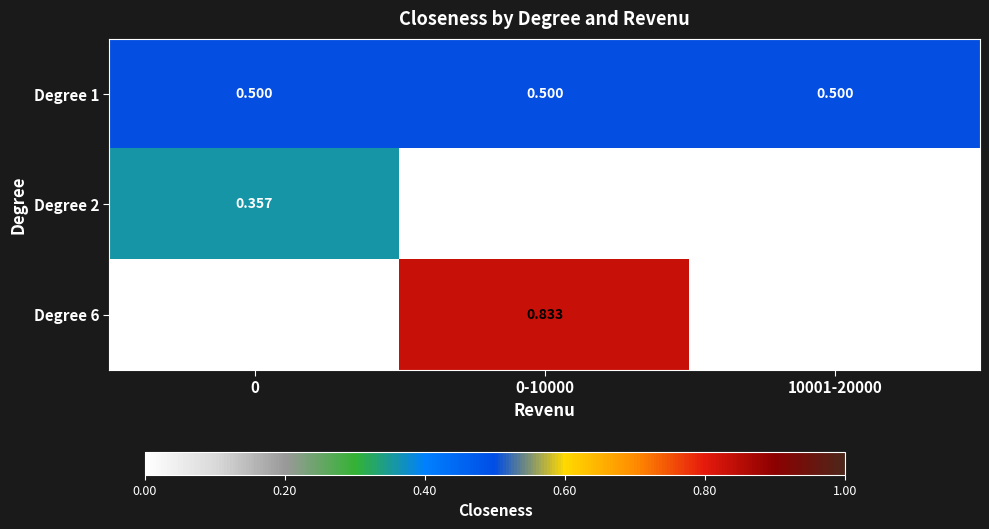

Is the value of Degree 1 at 10001-20000 greater than the value of Degree 6 at 10001-20000?

Yes